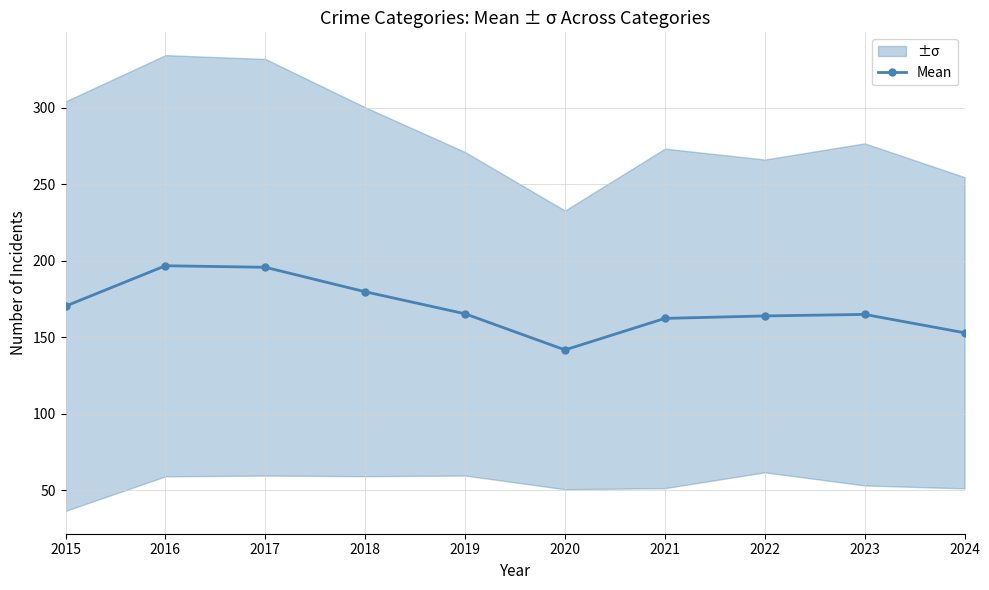

Rank the categories by value from highest to lowest.

2016, 2017, 2018, 2015, 2019, 2023, 2022, 2021, 2024, 2020